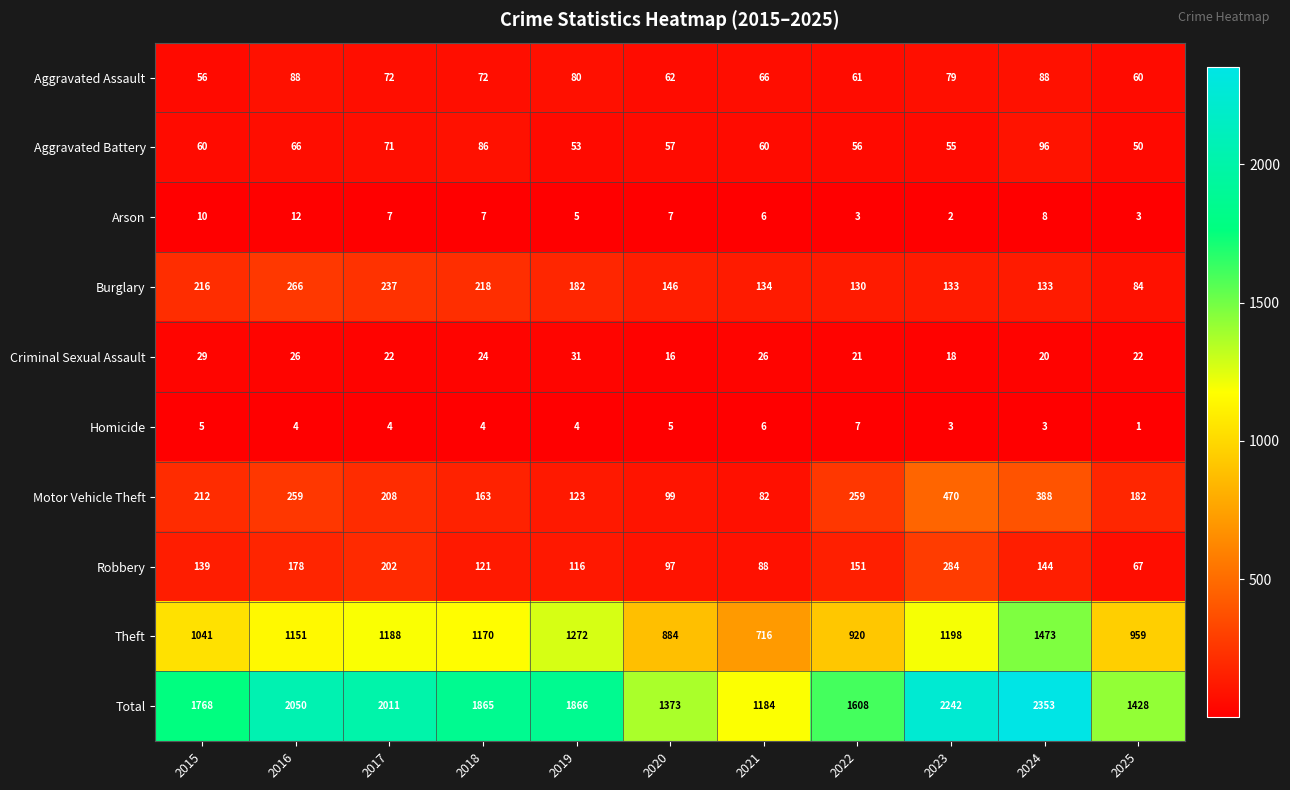

At how many categories does at least one series exceed 2000?

4